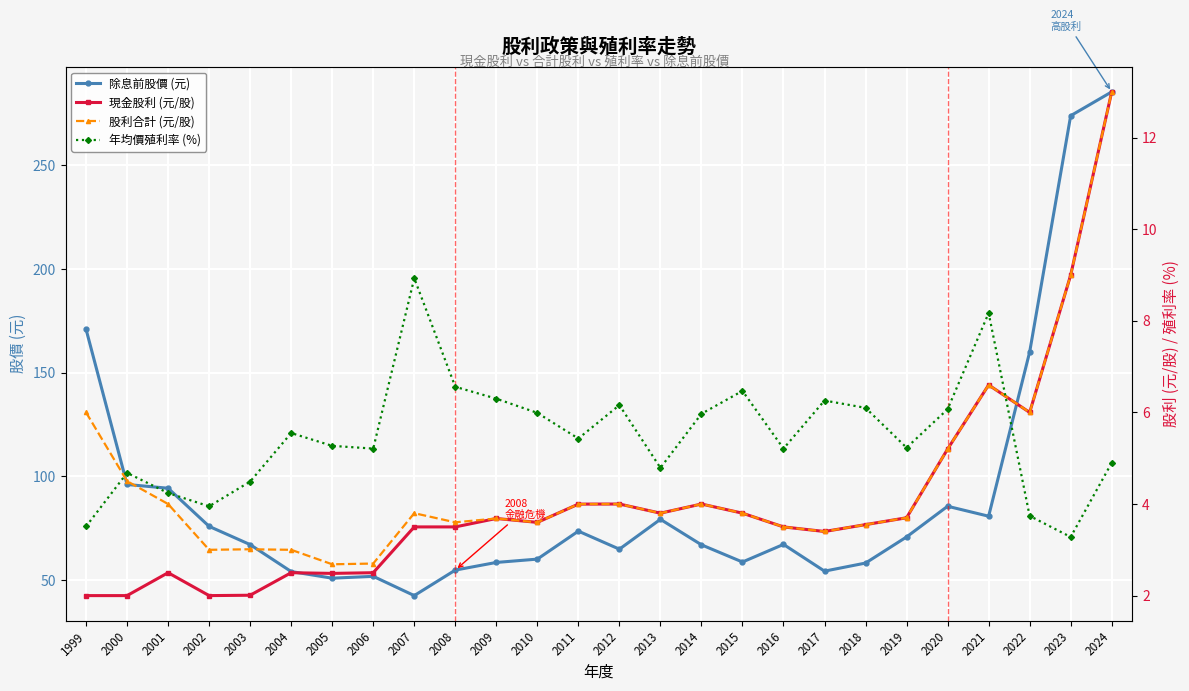

True or false: 年均價殖利率 (%) has a value of 10.5 at 2008.

False